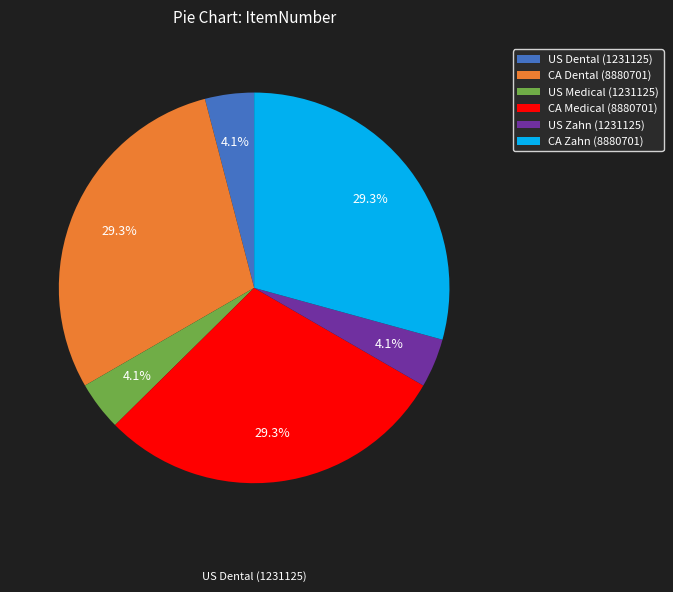

The US Zahn (1231125) slice represents 17% of the pie. True or false?

False